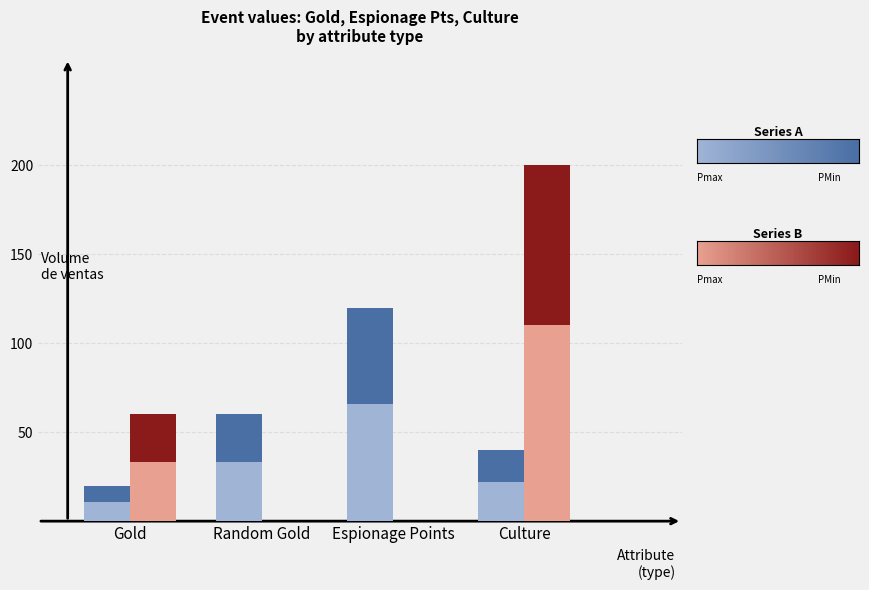

At which category is the sum across all series the highest?

Culture